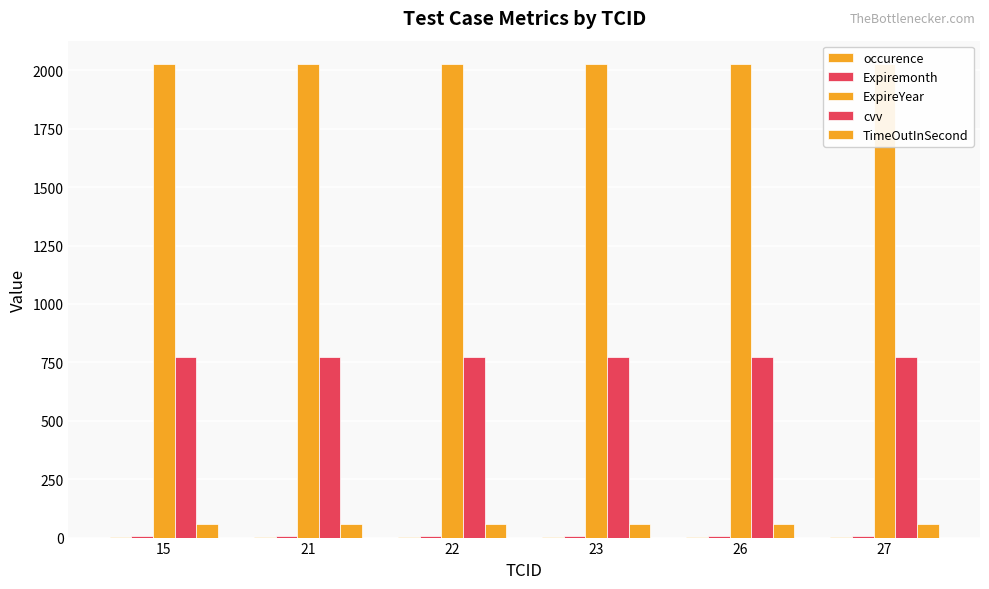

What is the value of the cvv bar at the 5th from the left?

773